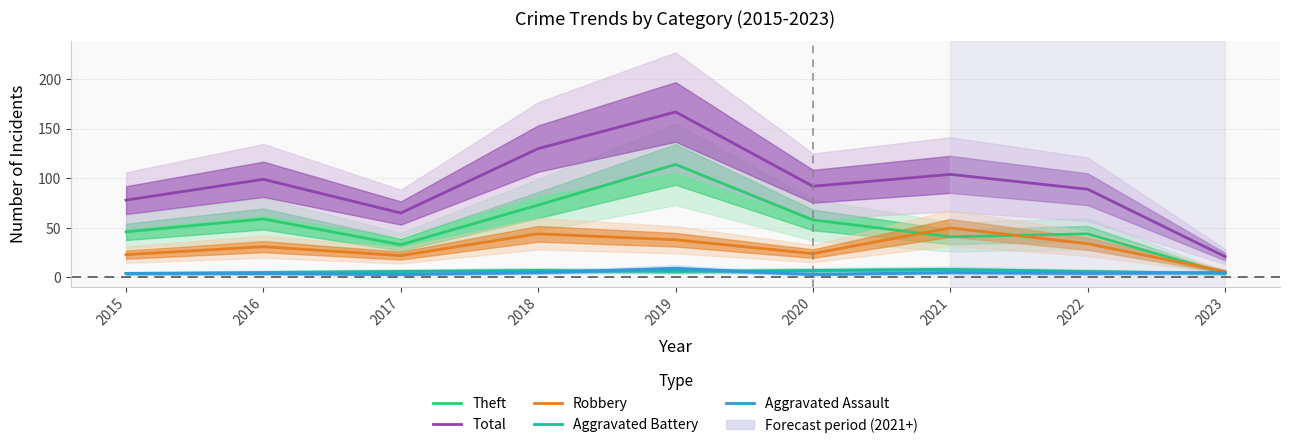

Reading left to right, extract all data points from this chart.

Theft: 46	59	33	73	114	58	41	44	4
Total: 78	99	65	130	167	92	104	89	21
Robbery: 23	31	22	44	38	24	50	34	6
Aggravated Battery: 4	5	6	7	6	7	8	6	4
Aggravated Assault: 4	4	3	5	9	3	5	4	5